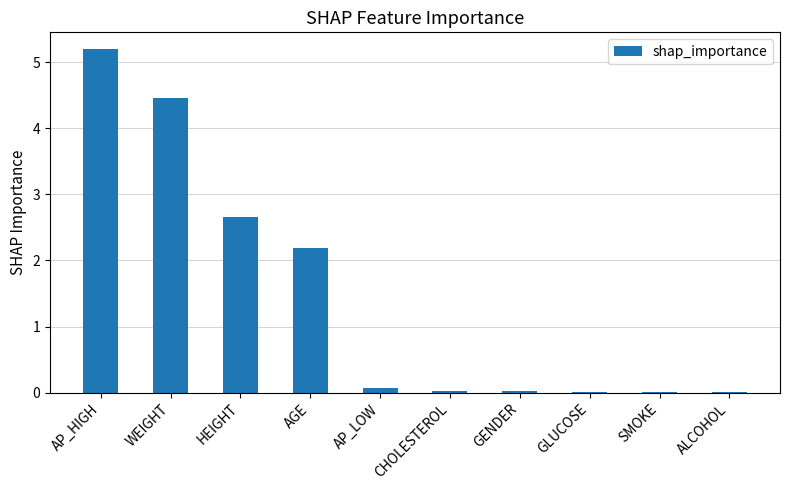

The chart shows a value of 4.5 at WEIGHT. True or false?

True